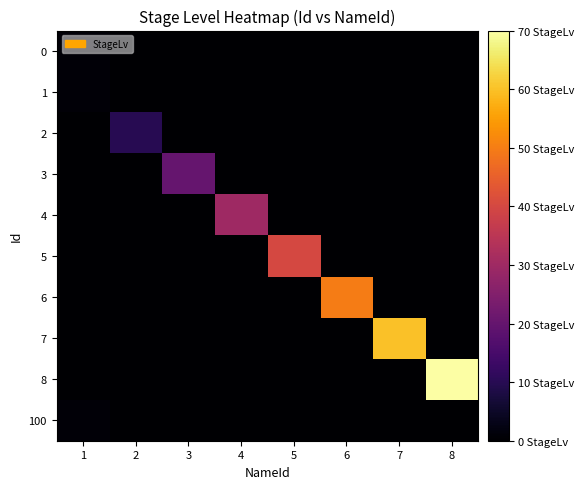

At which category is the sum across all series the highest?

8